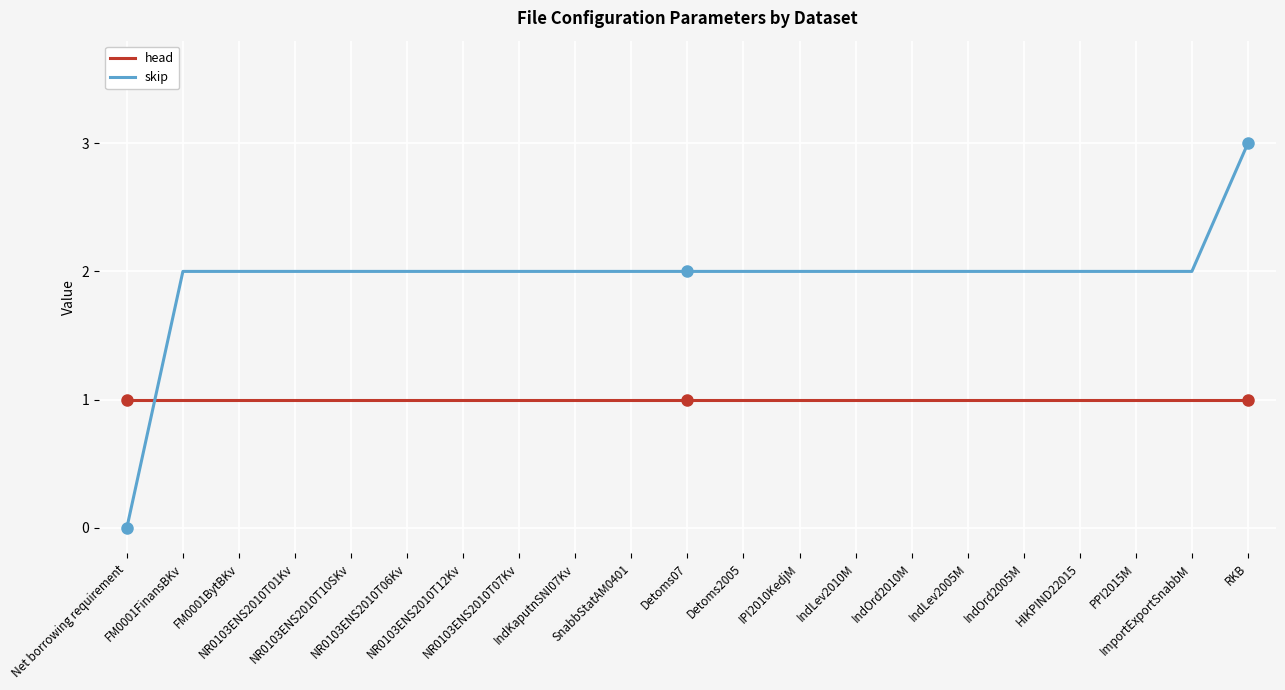

What value does the head series have at SnabbStatAM0401?

1